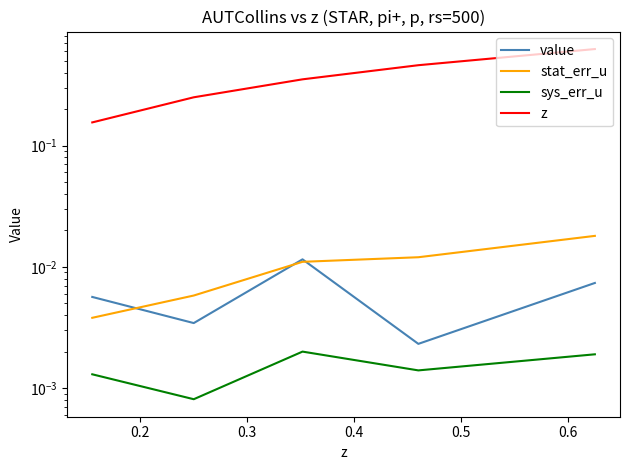

True or false: value and sys_err_u intersect in this chart.

False